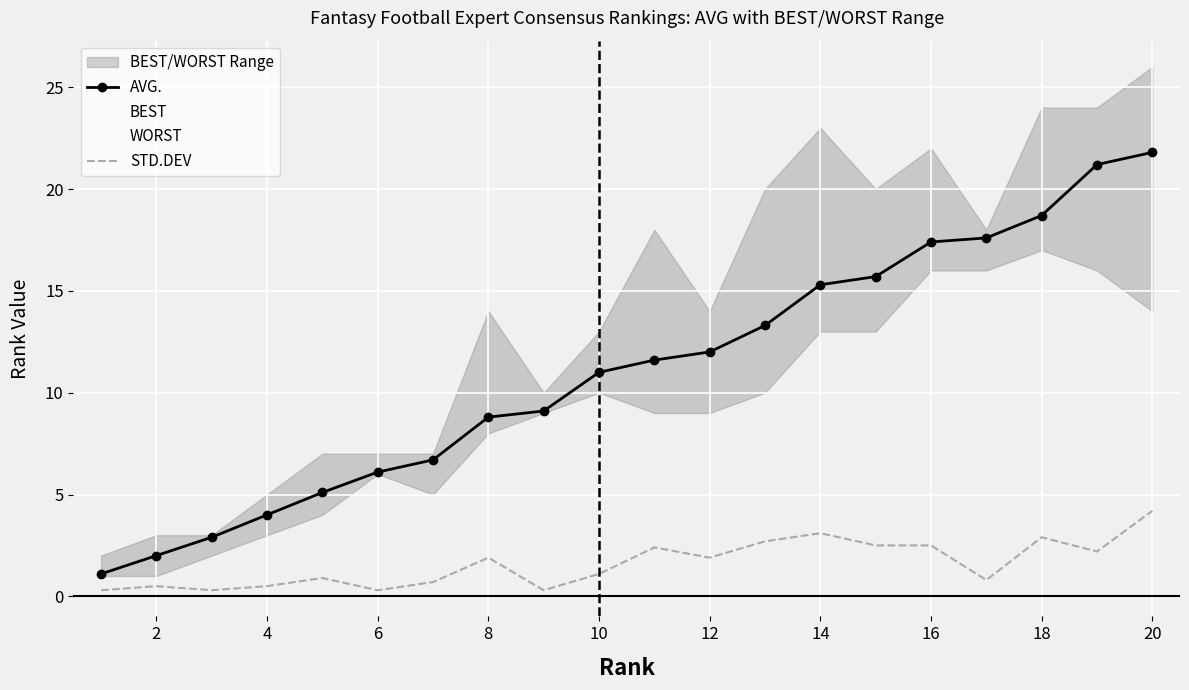

True or false: STD.DEV and AVG. cross at least once.

False